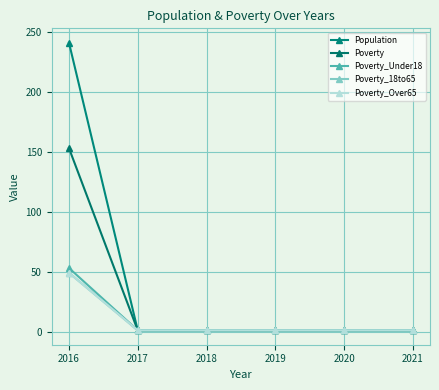

True or false: Poverty_Over65 and Population cross at least once.

False